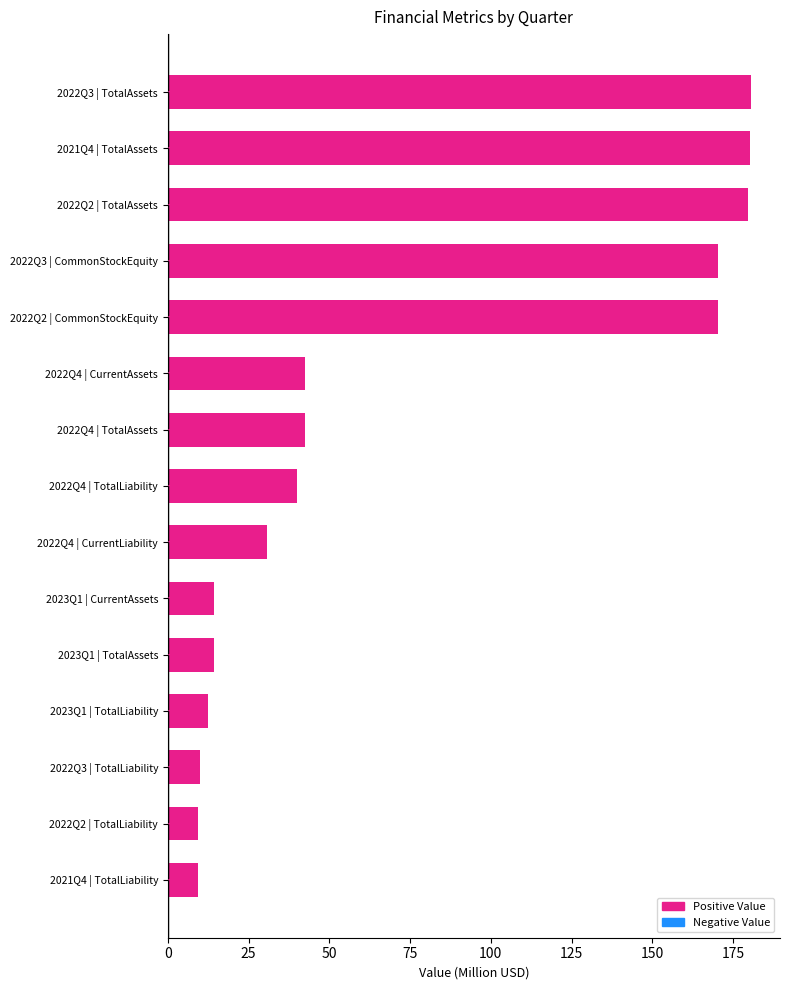

How many bars are there in total?

15